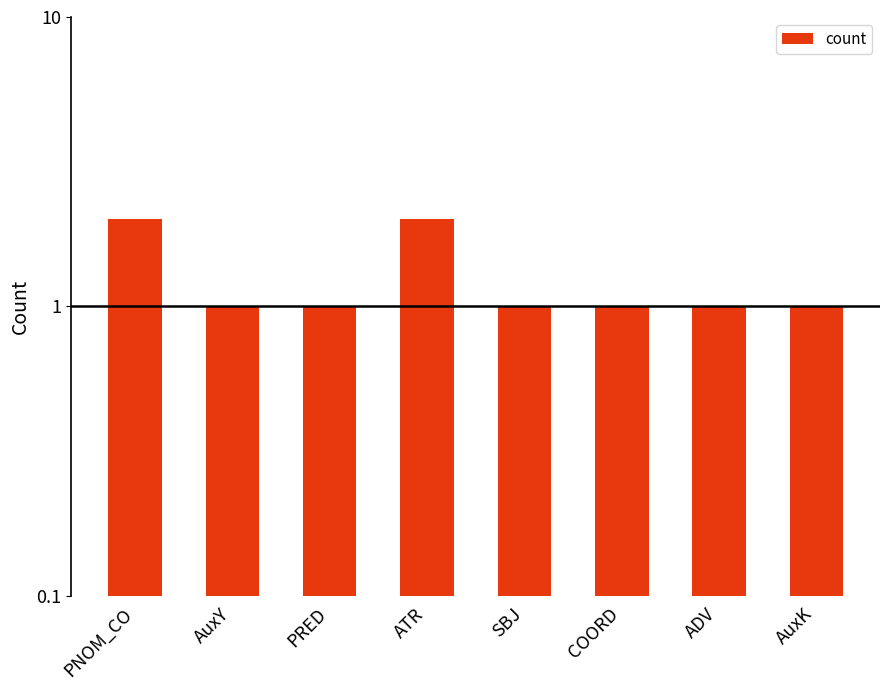

Count the number of values greater than 1.

2